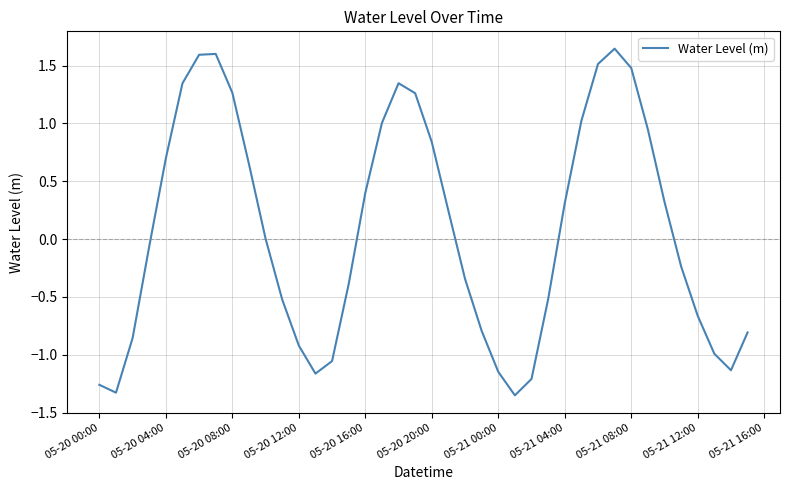

What is the difference between the maximum and minimum values?

3.0